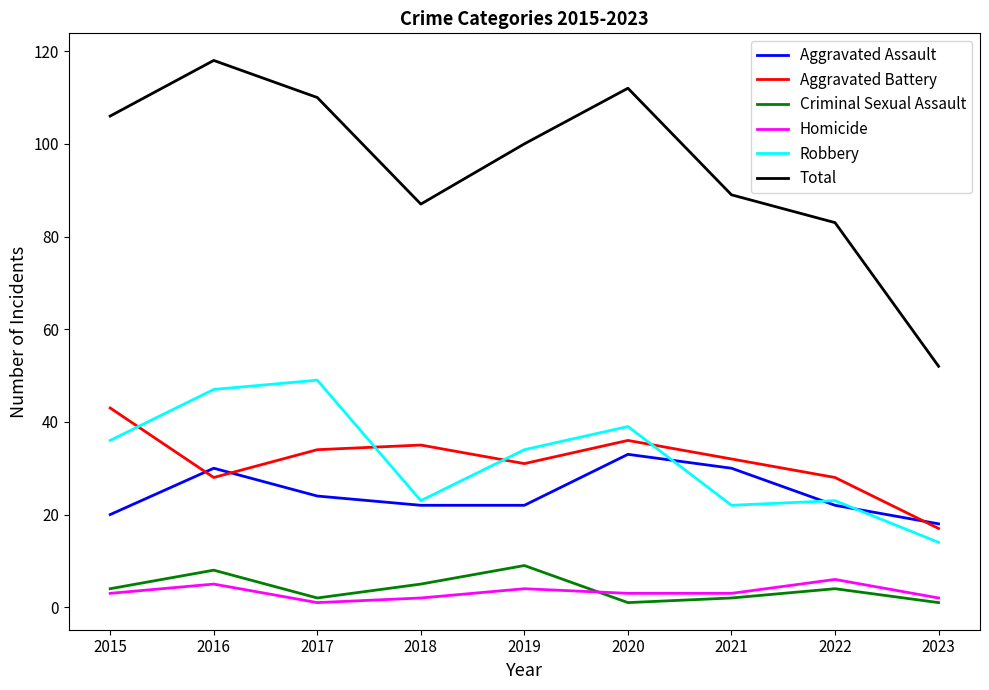

Read the Aggravated Battery value at 2015.

43